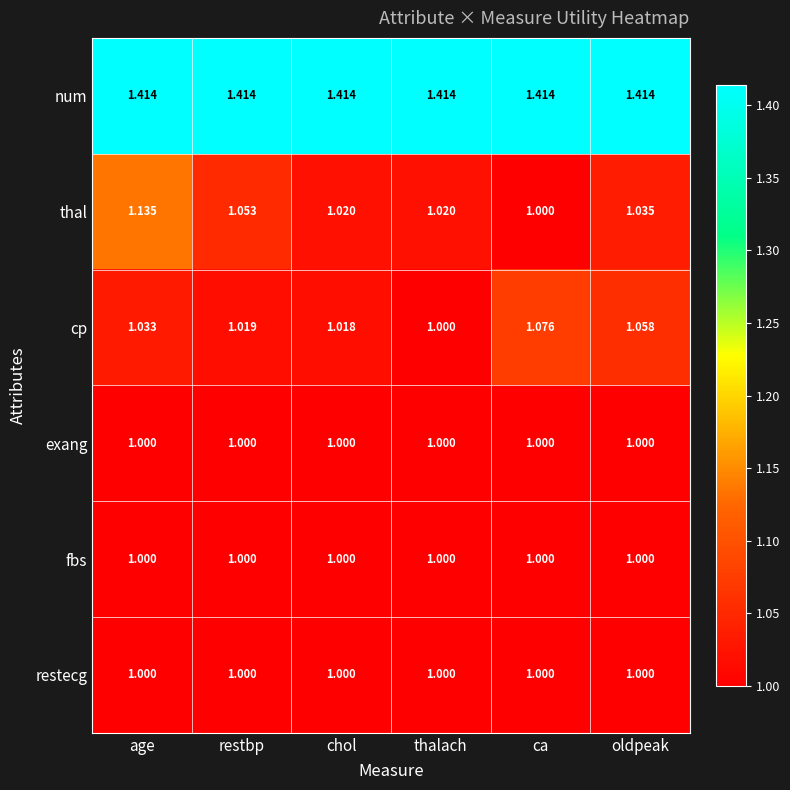

Rank the categories by cp value from lowest to highest.

thalach, chol, restbp, age, oldpeak, ca